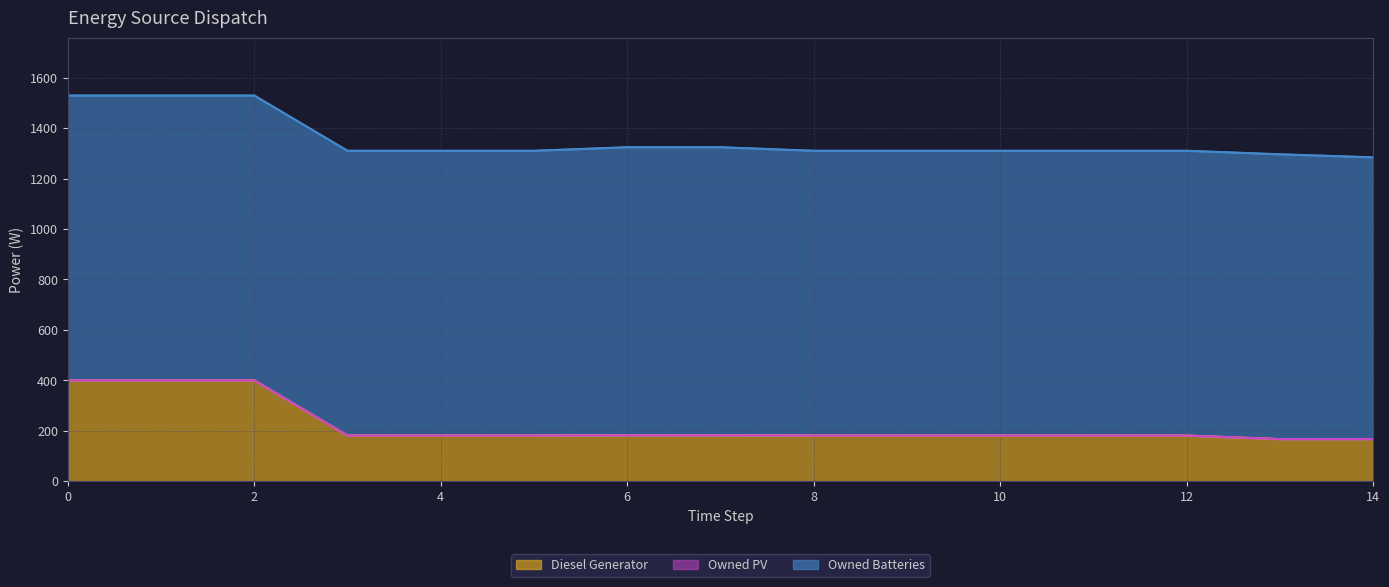

Rank the series at 1 from highest to lowest value.

Owned Batteries, Diesel Generator, Owned PV